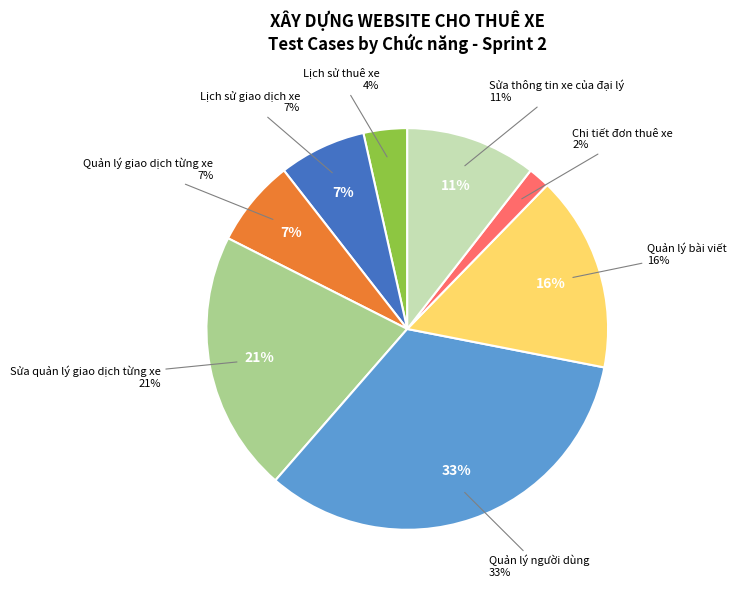

True or false: Quản lý bài viết accounts for 7% of the total.

False